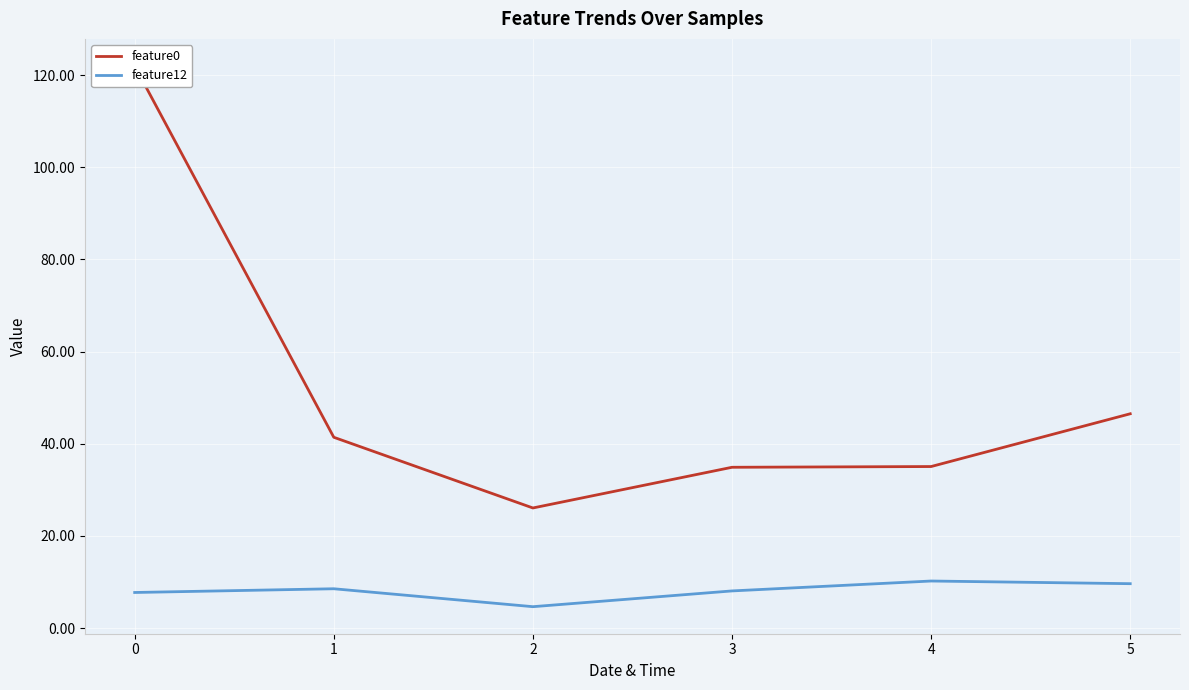

Is it true that feature12 equals 2.1 at 1?

False